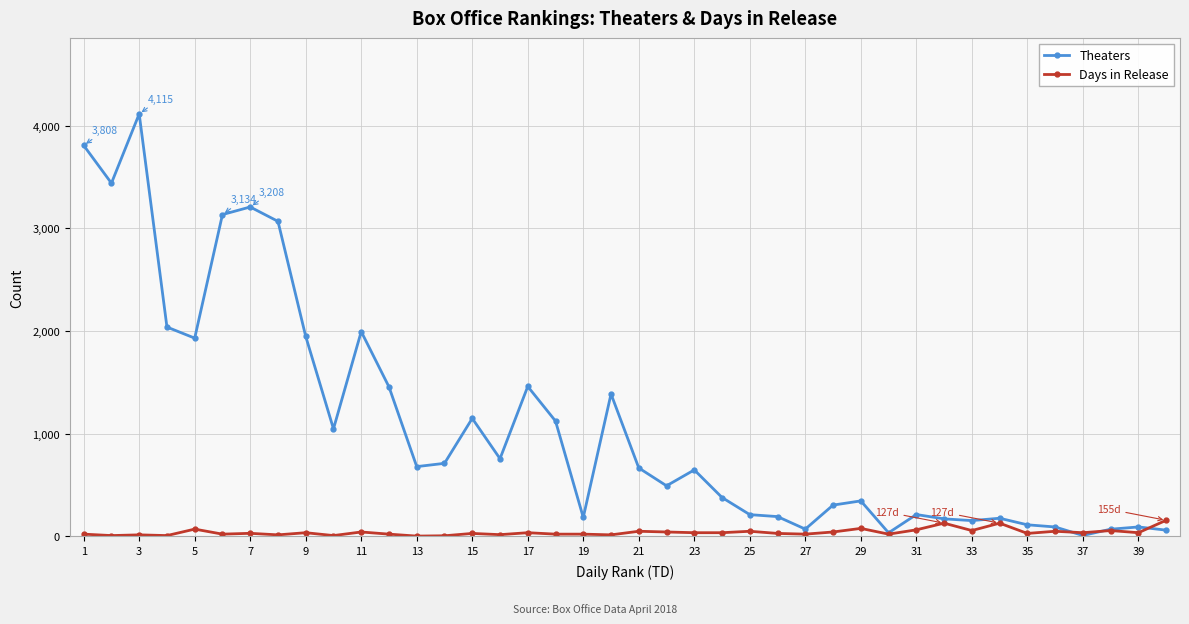

Which series has the largest total across all categories?

Theaters